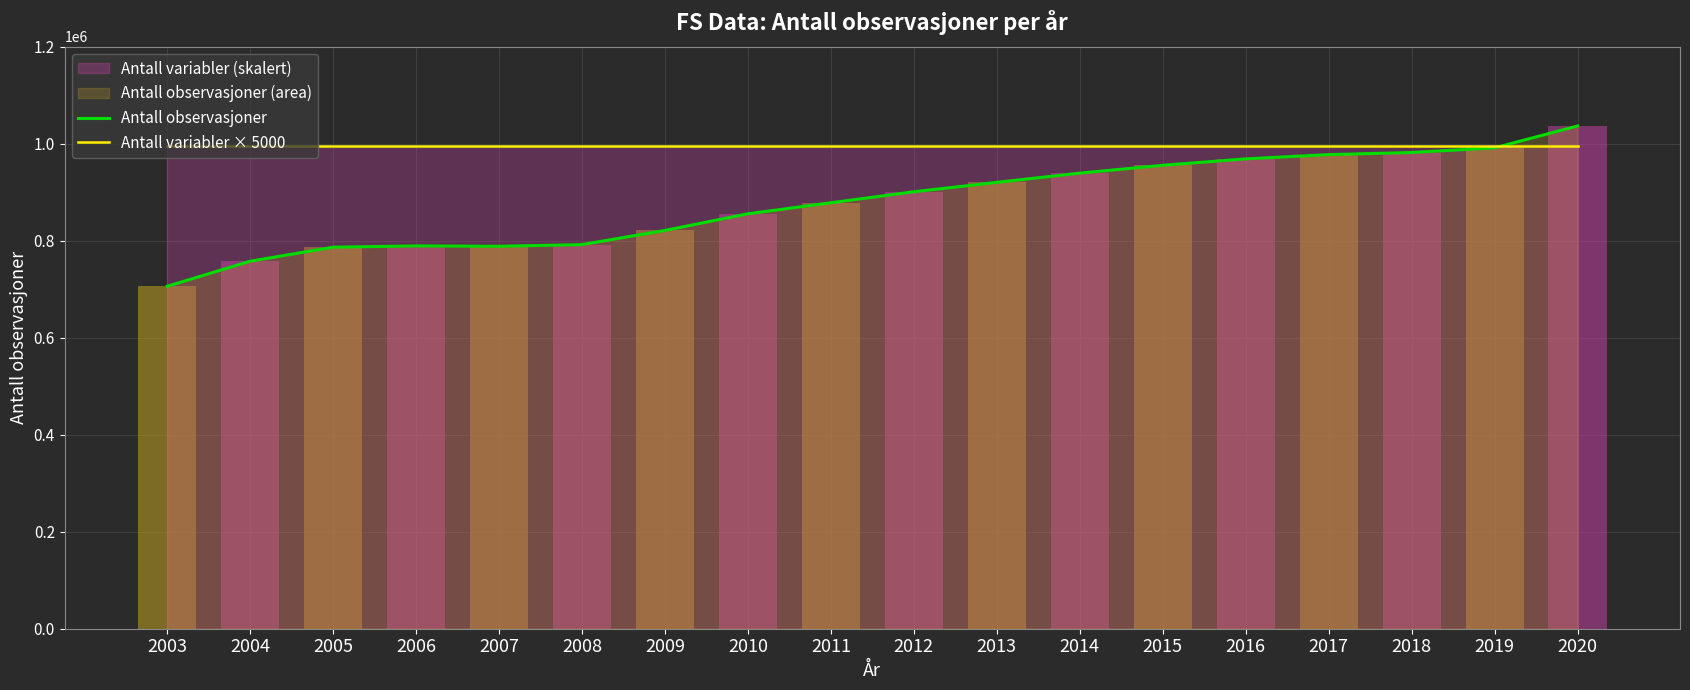

Does the chart contain any negative values?

No